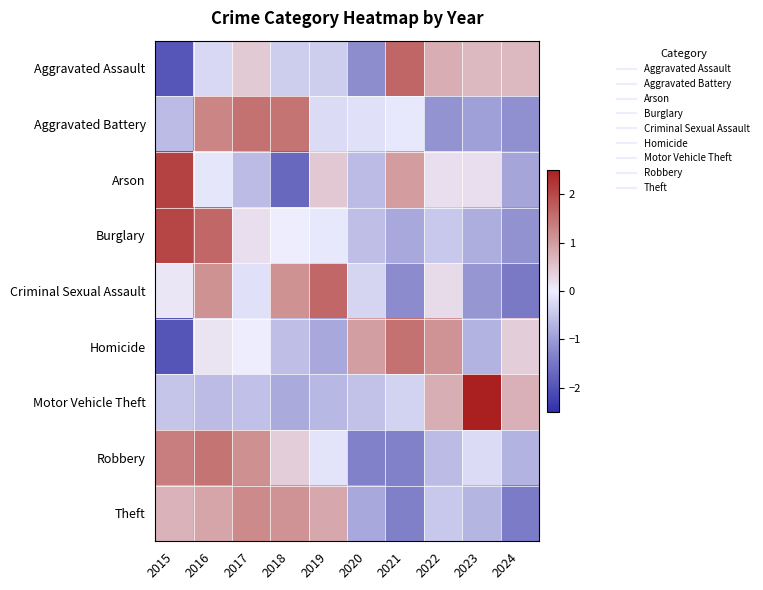

At 2019, list the series in order from smallest to largest.

Homicide, Motor Vehicle Theft, Aggravated Assault, Aggravated Battery, Robbery, Burglary, Arson, Theft, Criminal Sexual Assault